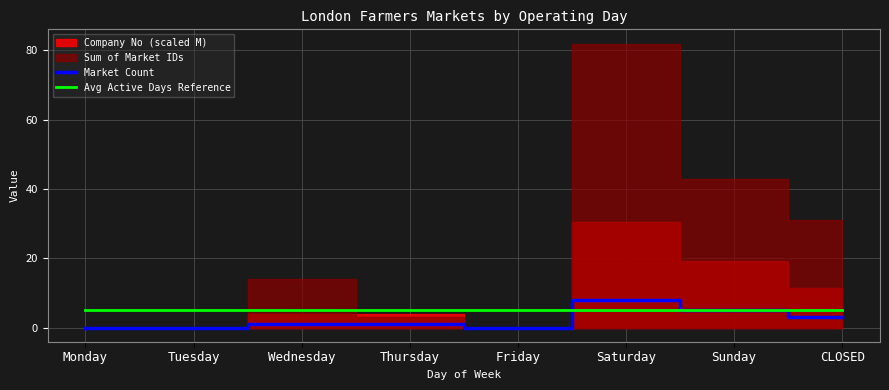

What is the value of the Avg Active Days Reference point at the 5th from the left?

5